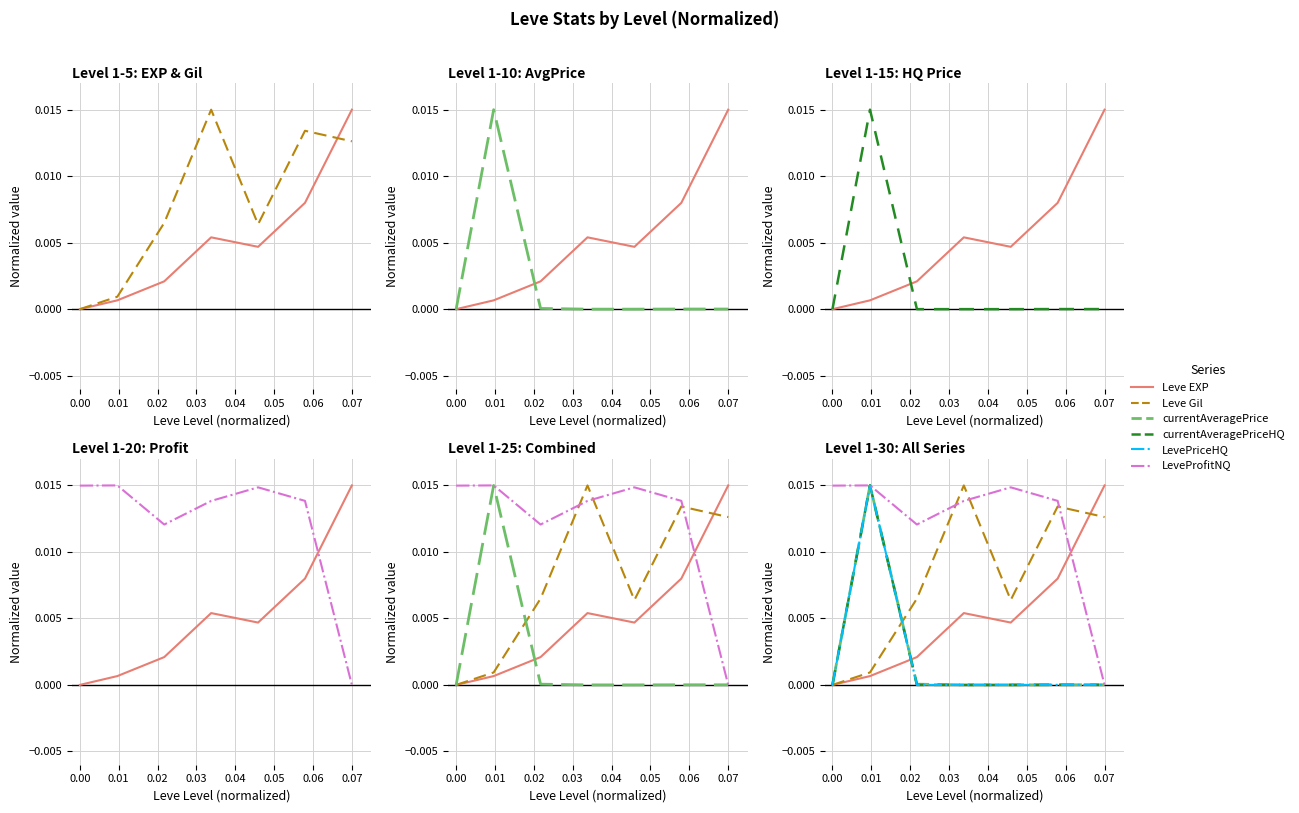

Which series has the widest spread of values?

Leve EXP